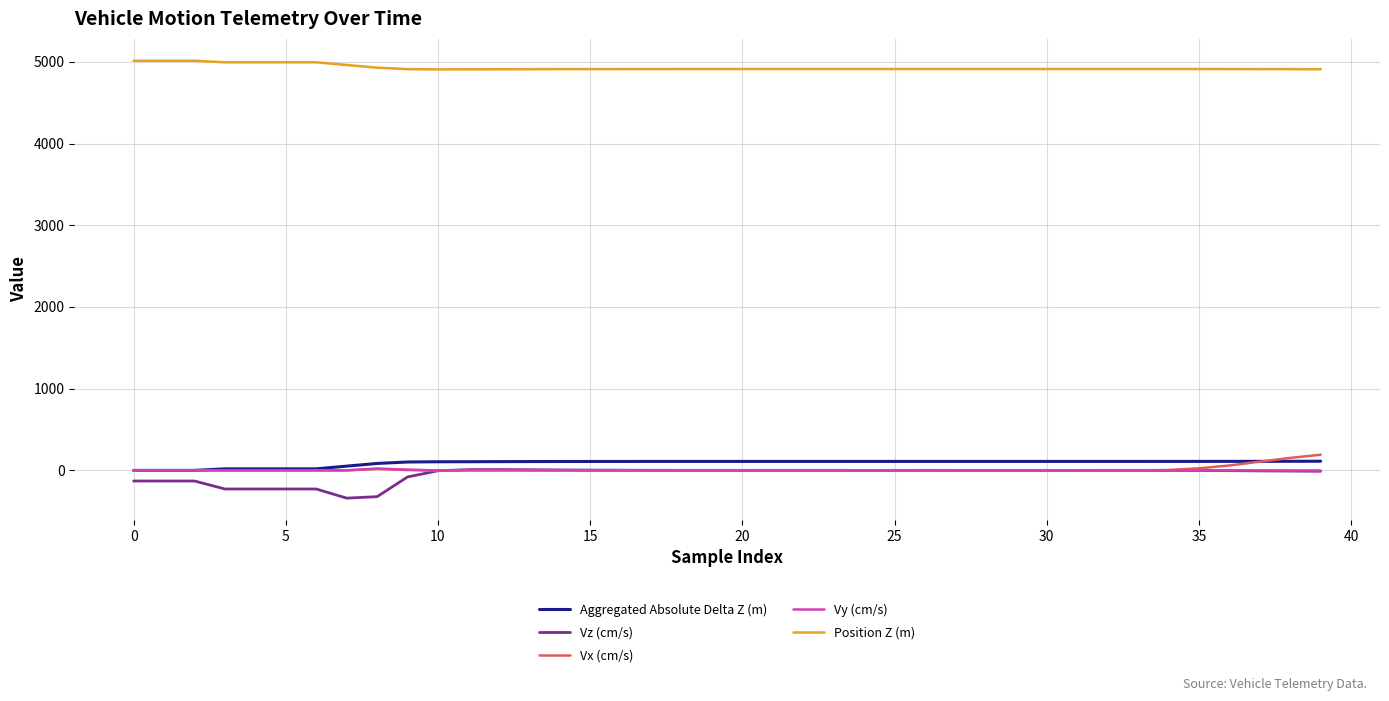

What is the maximum value for Vx (cm/s)?

191.4